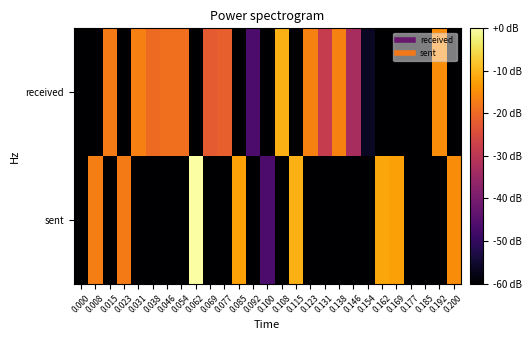

How many series are shown in this chart?

2